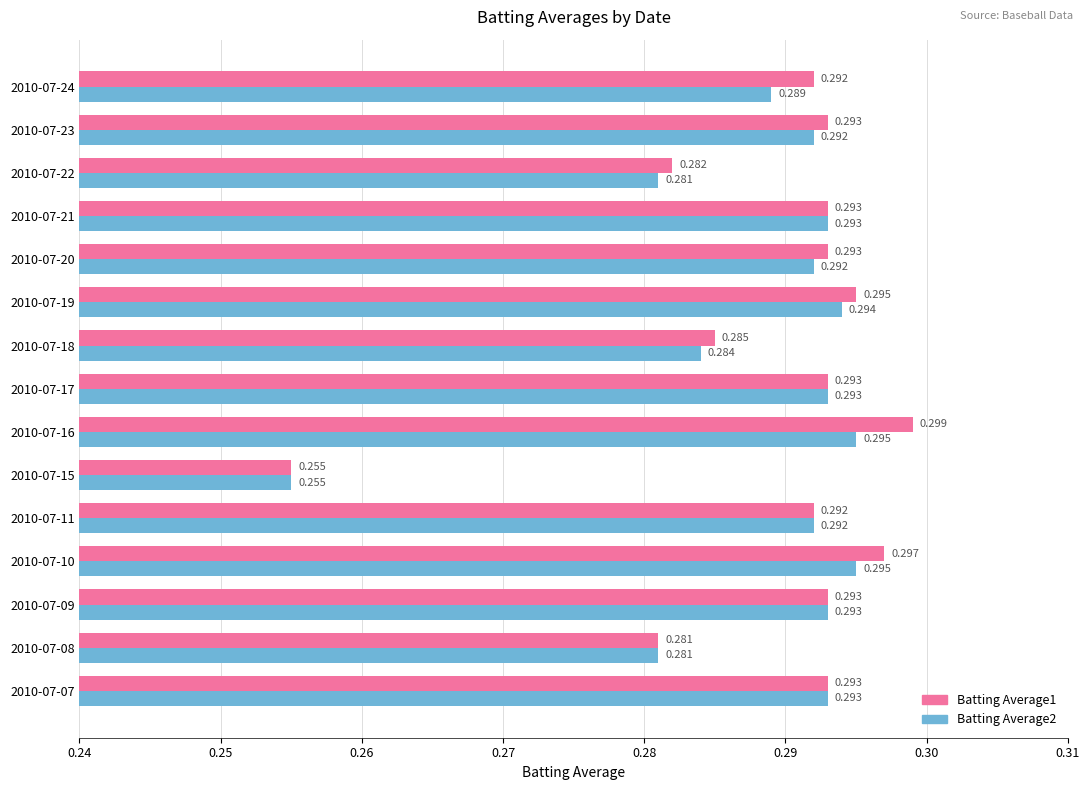

Is the value of Batting Average2 at 2010-07-24 greater than the value of Batting Average1 at 2010-07-21?

No